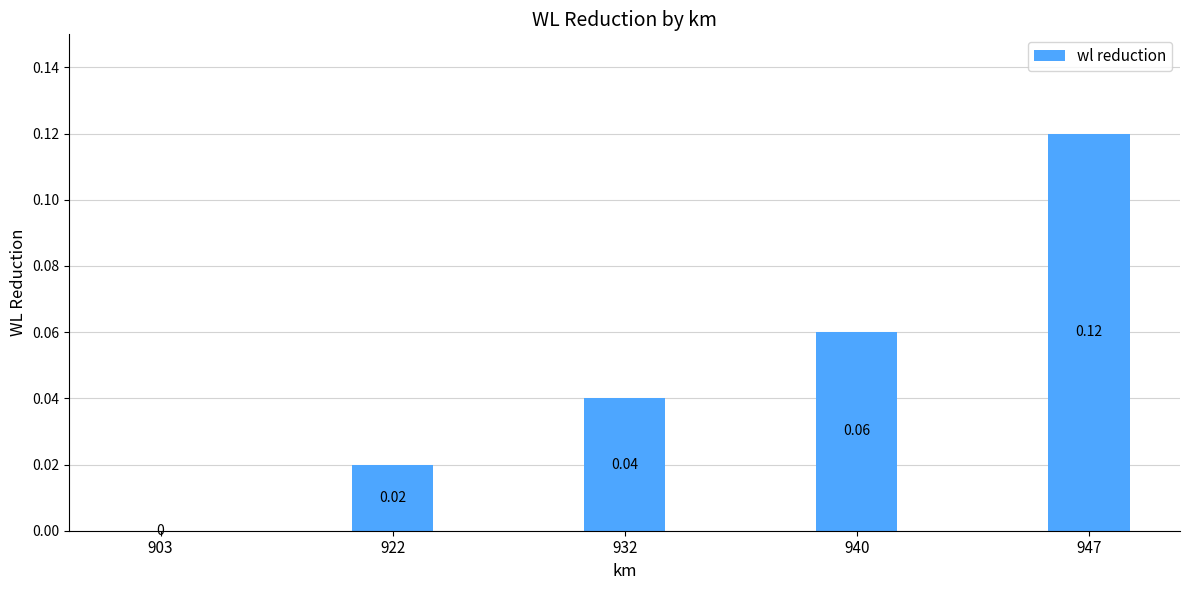

What is the change in value from 922 to 947?

+0.1